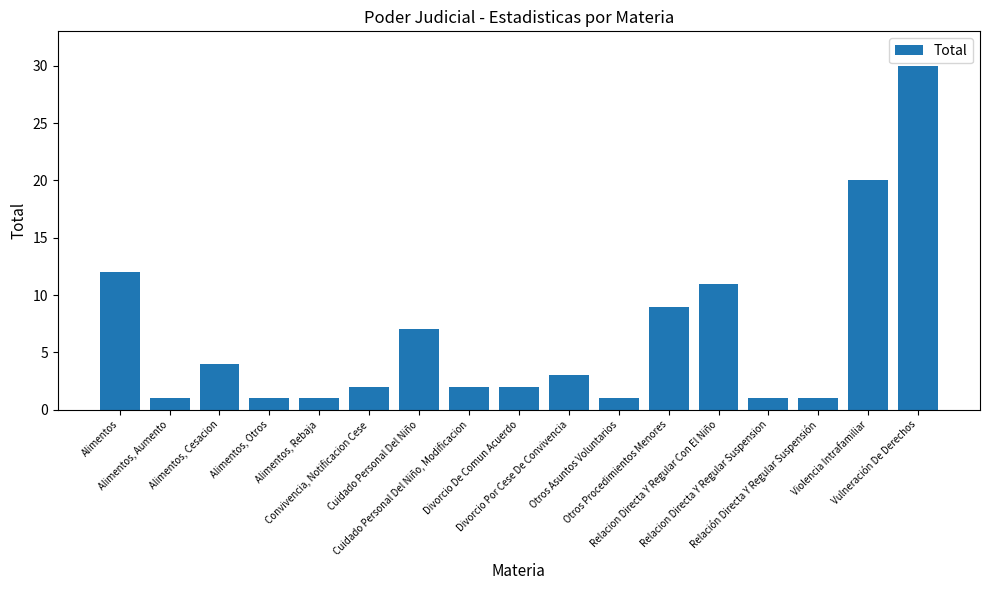

How many bars are there in total?

17